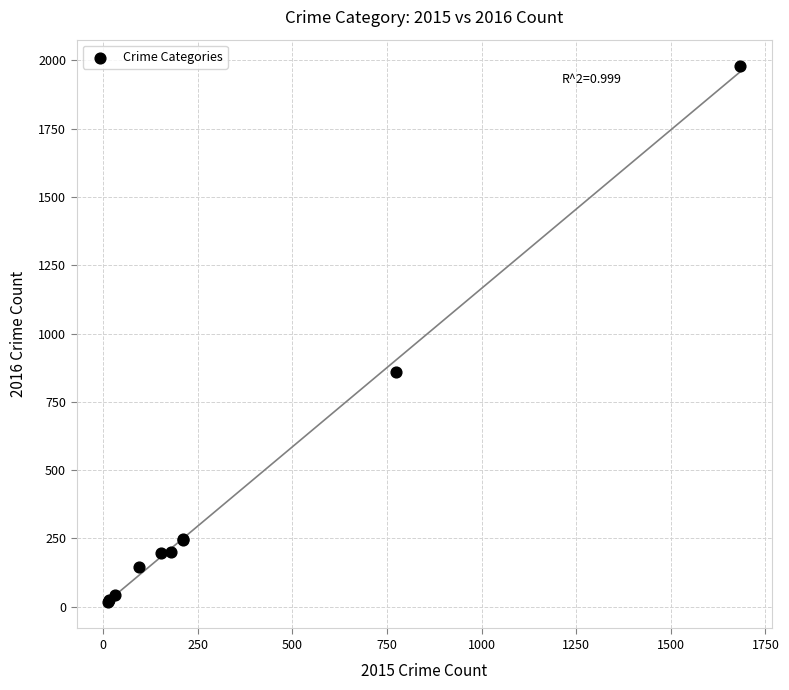

What Y value in the scatter plot is closest to 998?

858